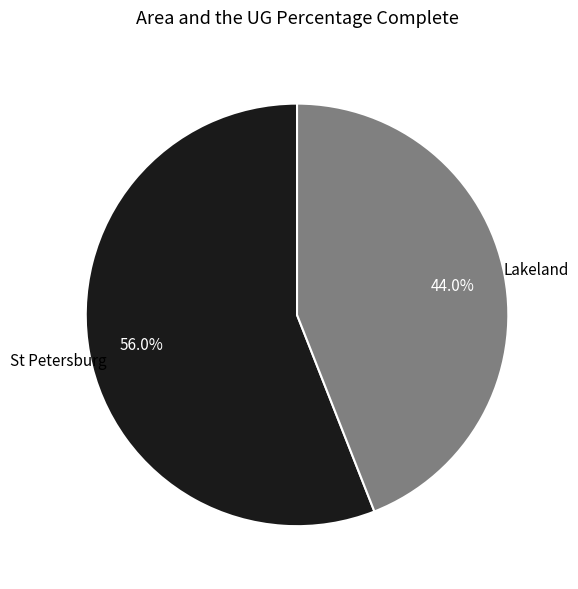

Does any single category account for the majority?

Yes